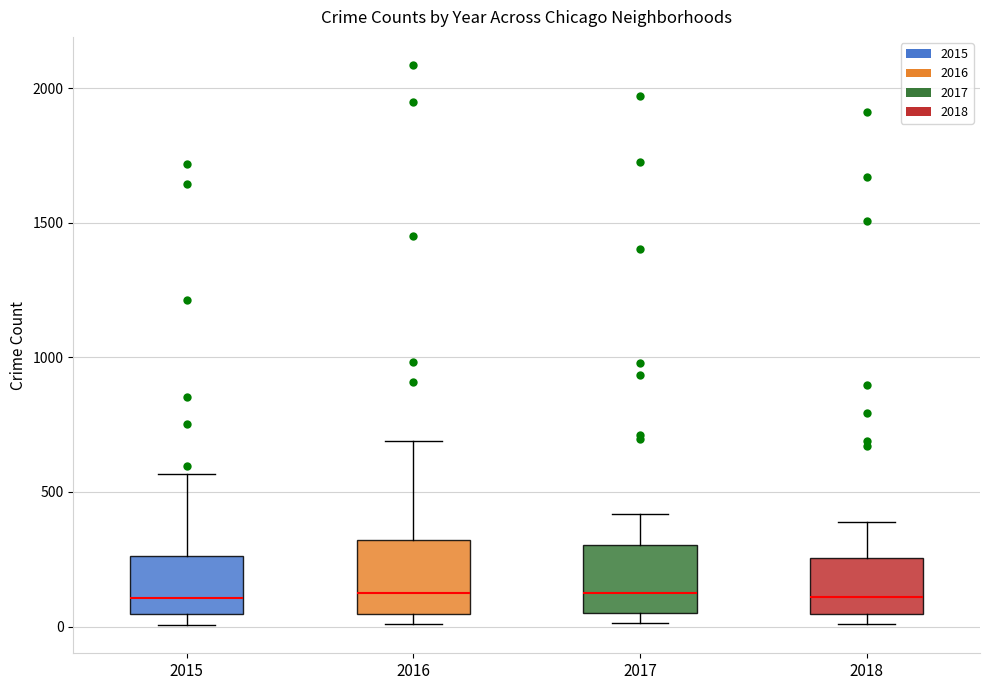

Where is the lower edge of the box at x = 2017 on the y-axis? The values are not printed on the chart, so give them approximately, as read against the axis.

50